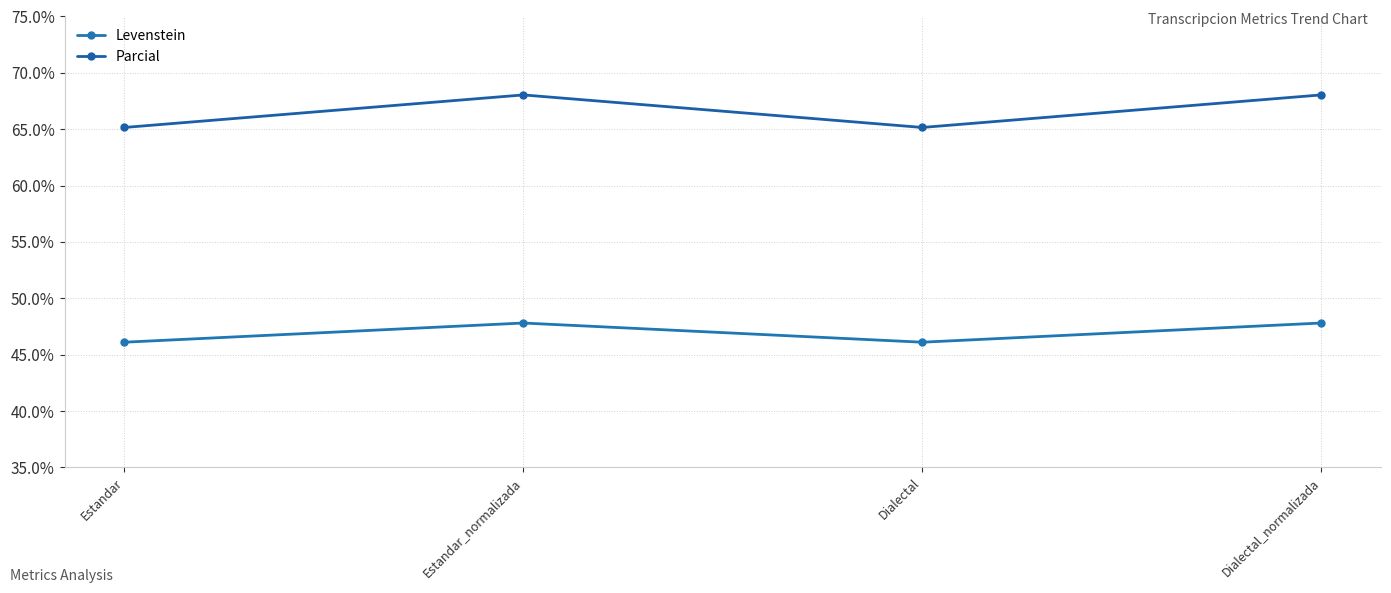

Between Dialectal and Dialectal_normalizada, which series saw the biggest shift?

Parcial